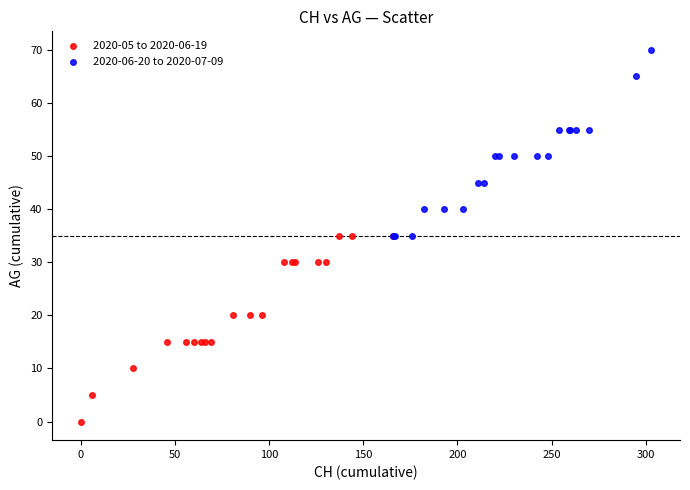

Which series contains the lowest Y value?

2020-05 to 2020-06-19